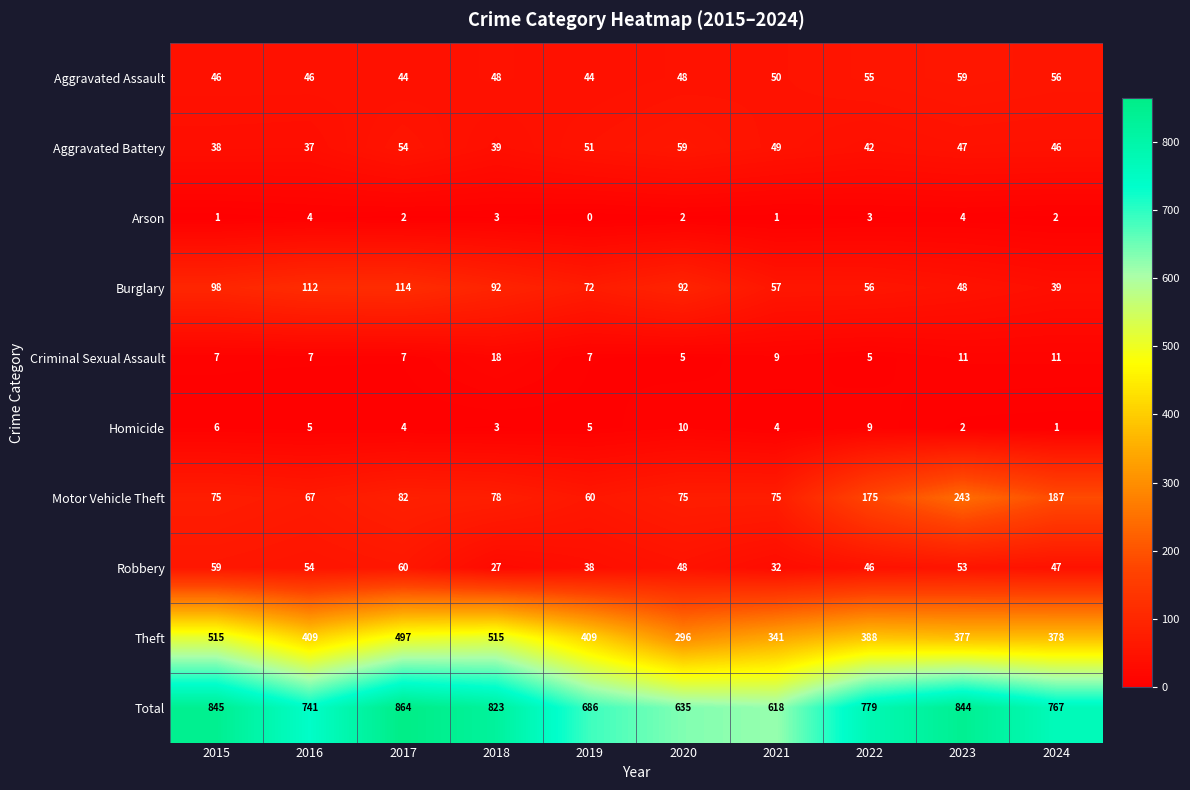

What is the sum of the Burglary values at 2024 and 2017?

153